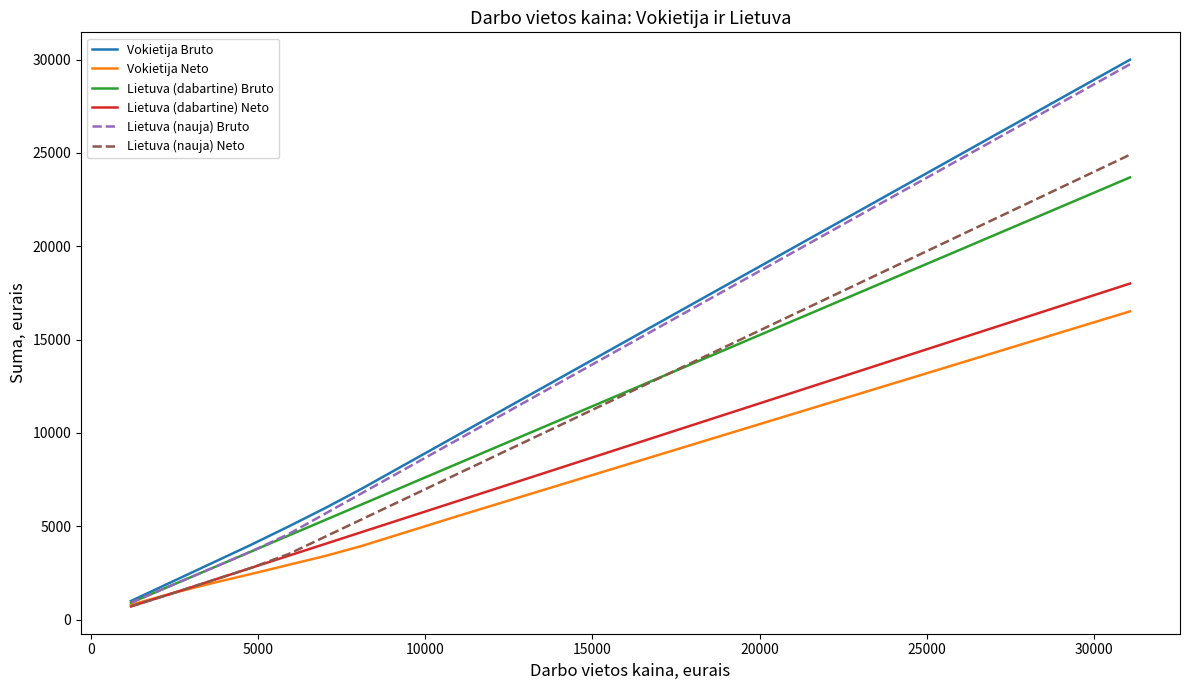

What is the difference between the second highest and minimum values in the Lietuva (nauja) Bruto series?

8846.4